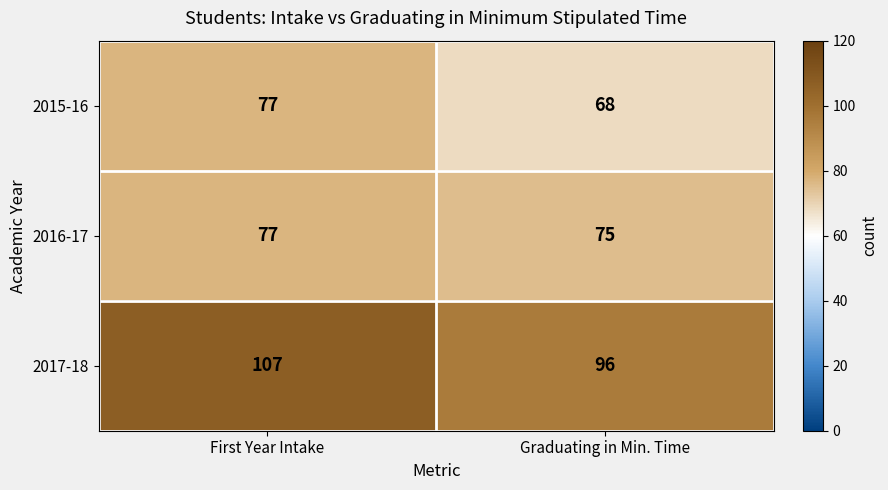

What is the difference between the 2015-16 values at First Year Intake and Graduating in Min. Time?

9